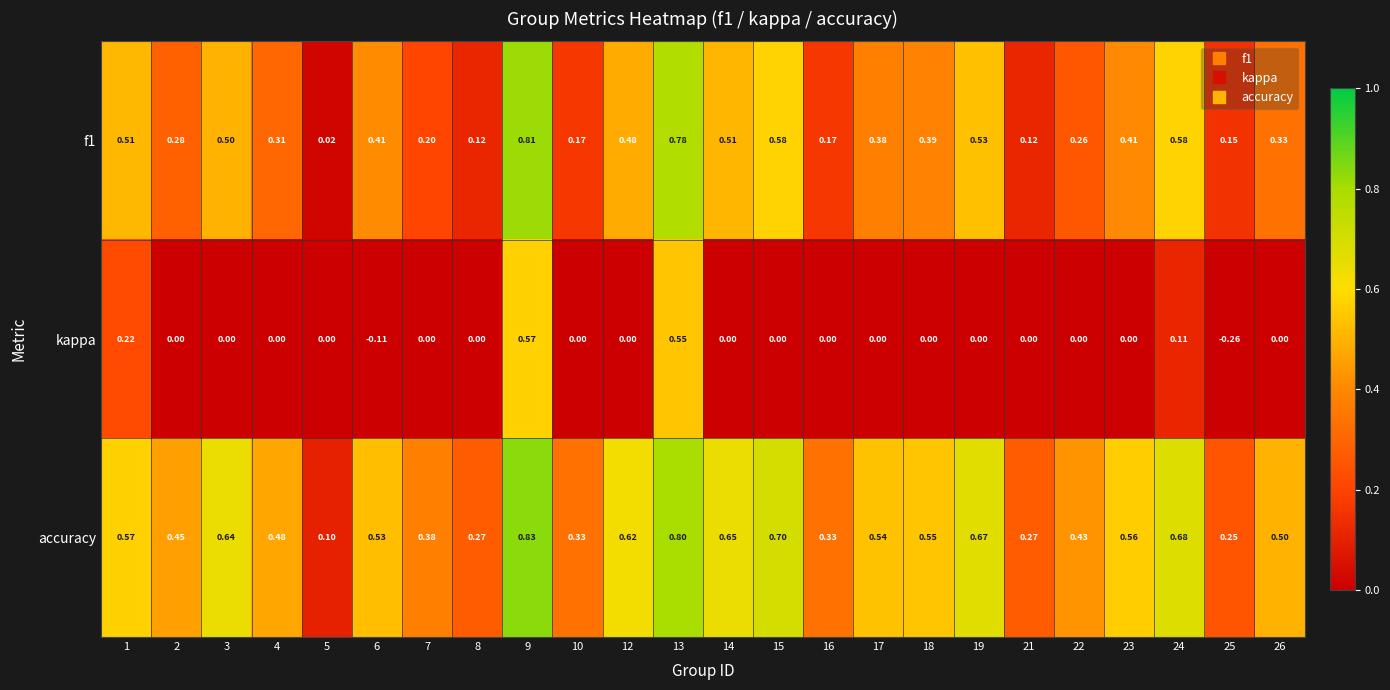

Between 7 and 26, which series saw the biggest shift?

f1